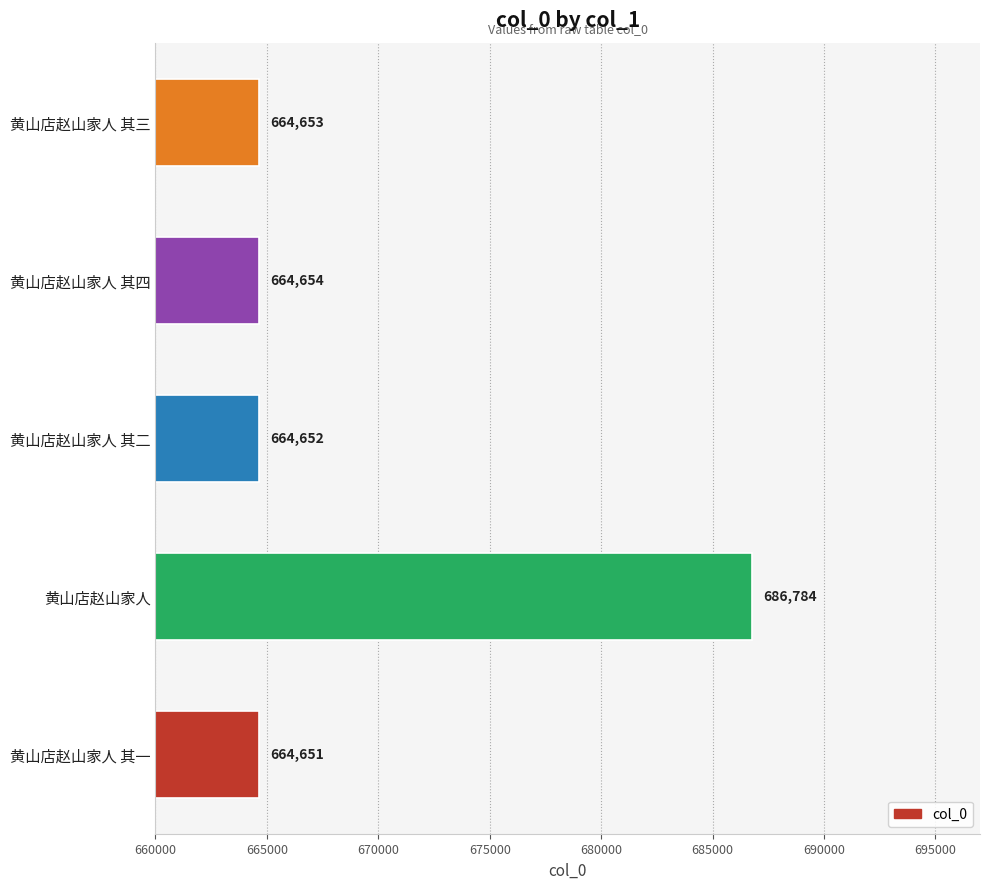

List the labels in order of value, smallest first.

黄山店赵山家人 其一, 黄山店赵山家人 其二, 黄山店赵山家人 其三, 黄山店赵山家人 其四, 黄山店赵山家人